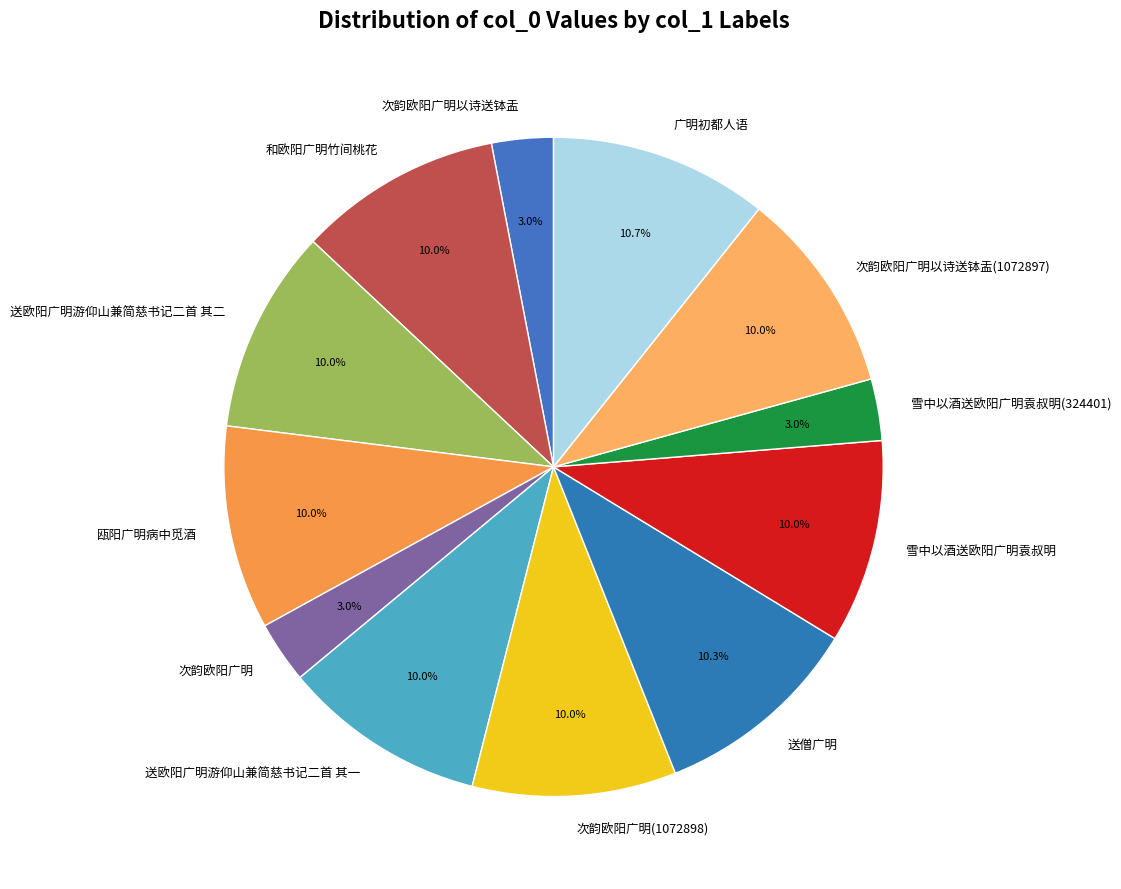

To the nearest percent, what is the average slice percentage?

8%